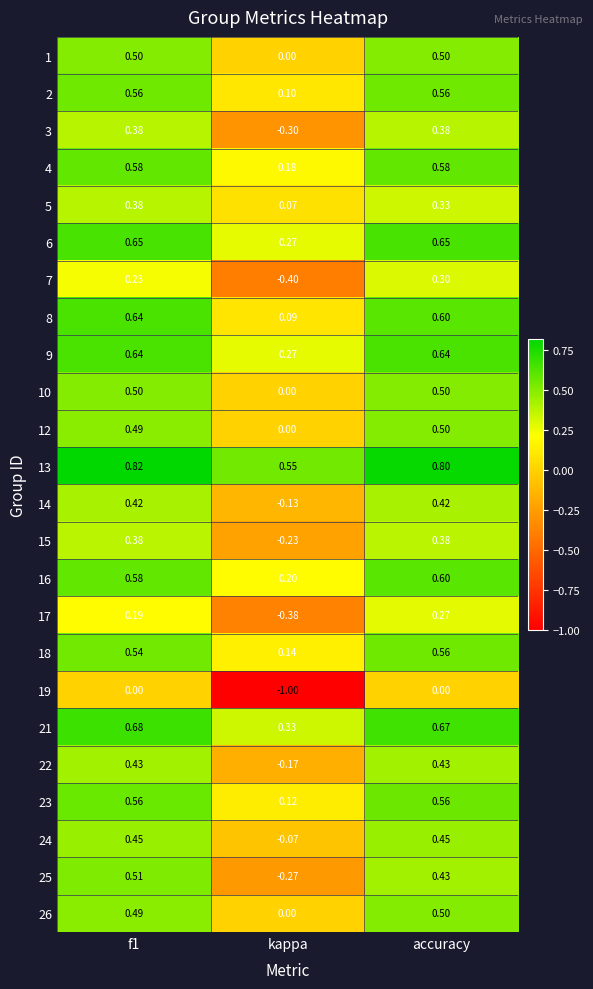

Which series has the widest spread of values?

19